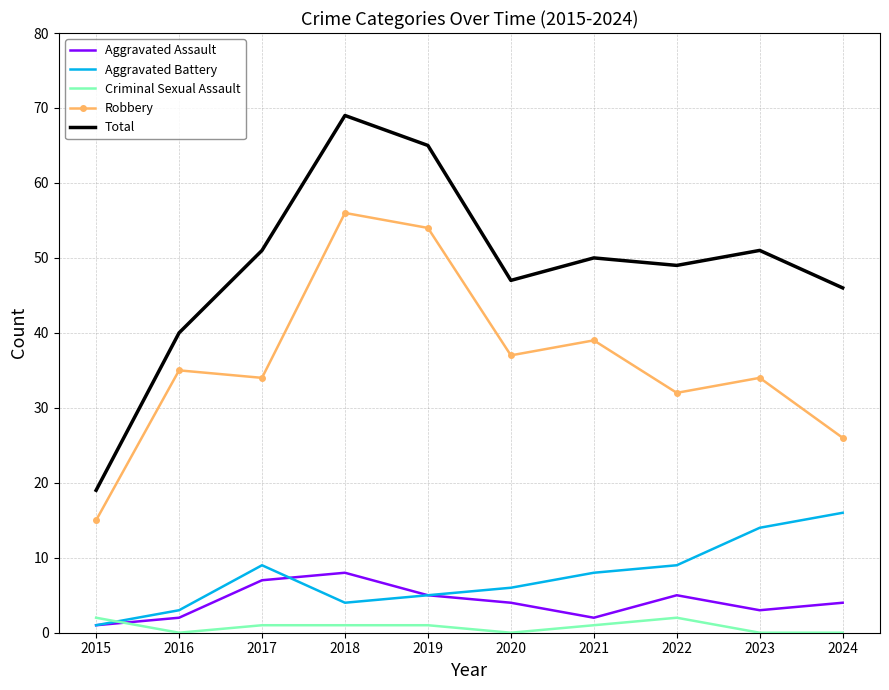

True or false: Aggravated Battery and Total cross at least once.

False